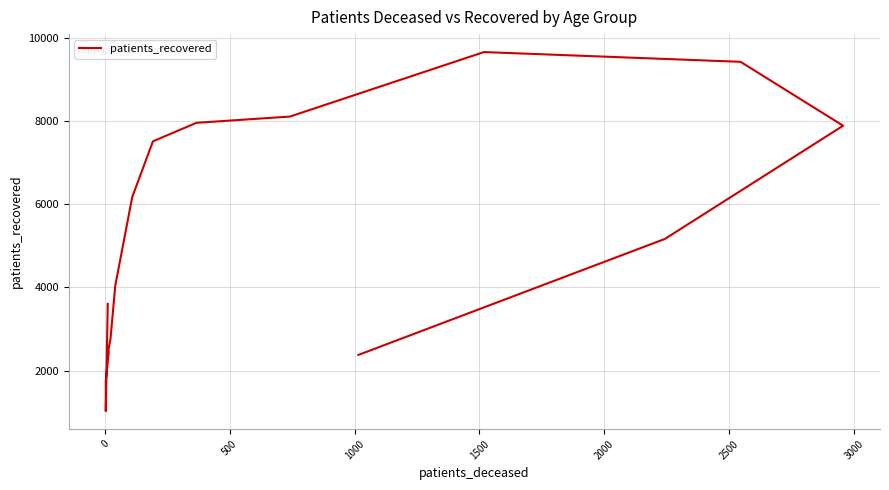

What is the difference between the maximum and minimum values?

8621